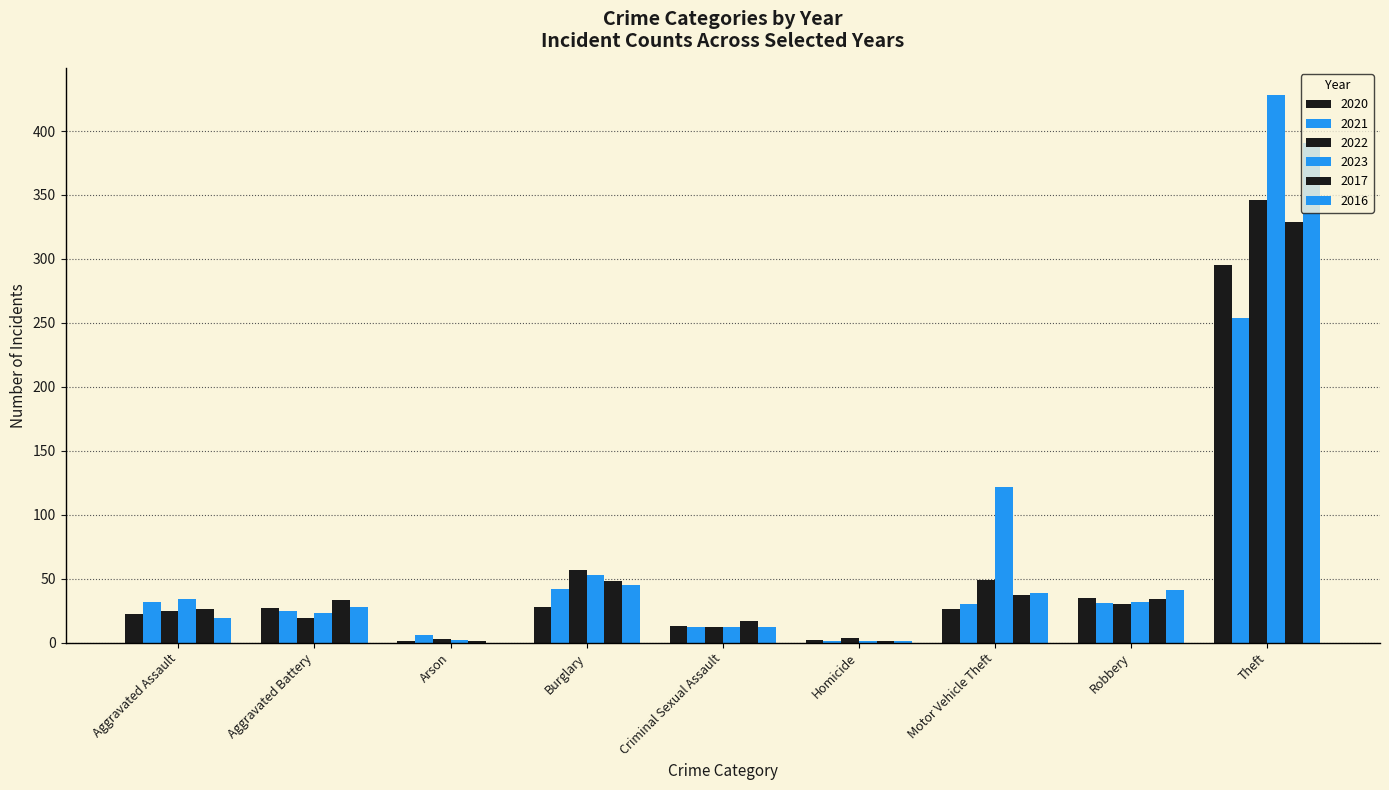

Count the number of categories in the chart.

9